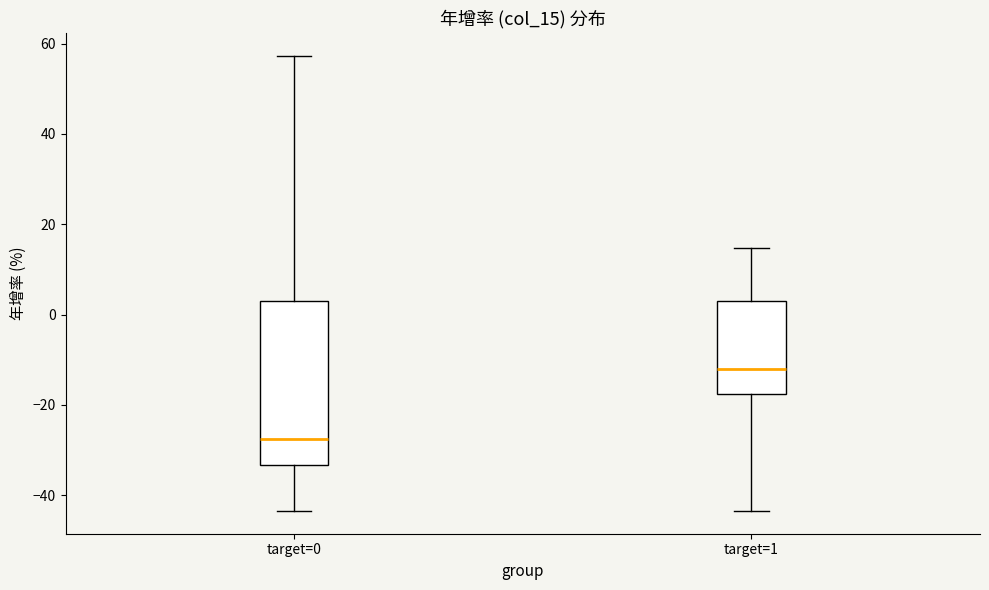

Reading left to right, read every box against the y-axis: the position of its median line, the range the box covers, and the ends of its whiskers. The values are not printed on the chart, so give them approximately, as read against the axis.

target=0: median -28, box -34 to 4, whiskers -44 to 58
target=1: median -12, box -18 to 4, whiskers -44 to 14